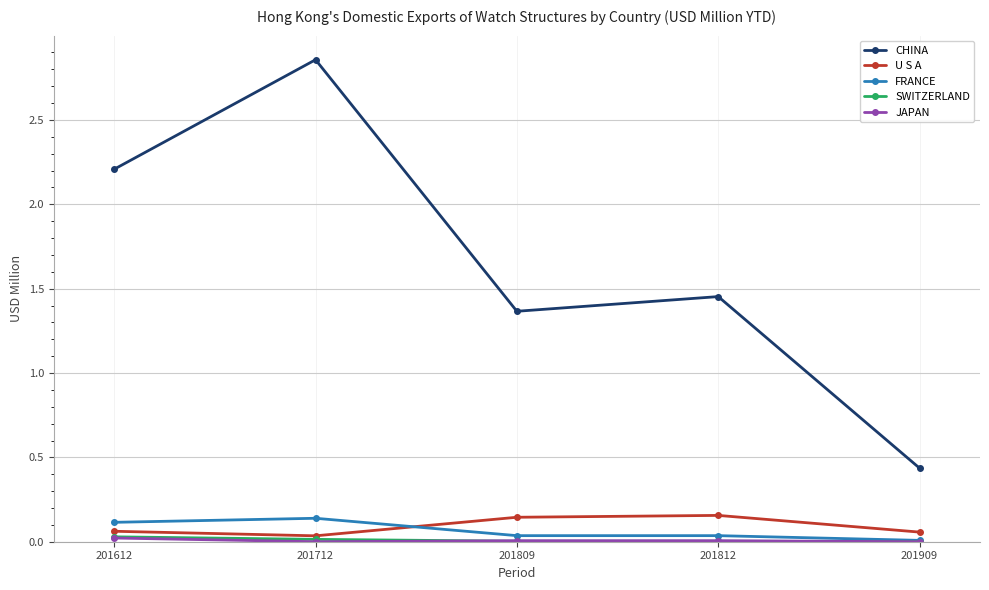

Which category has the highest value in the CHINA series?

201712